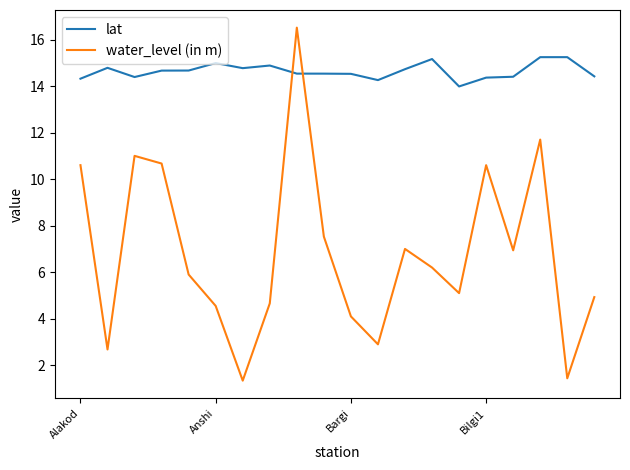

What is the maximum value shown in the chart?

16.5